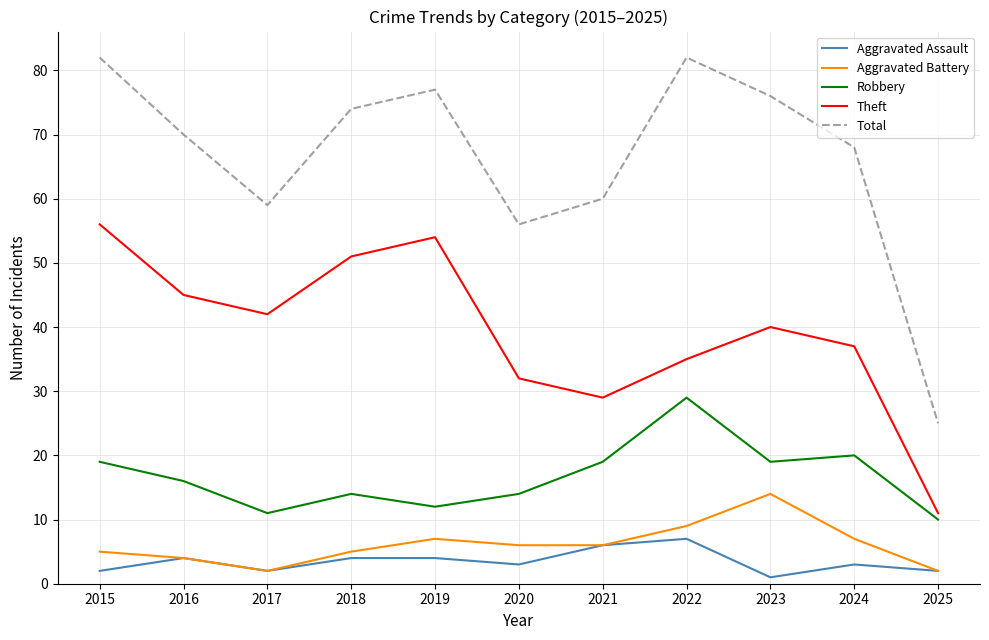

At which label does Robbery reach its minimum?

2025